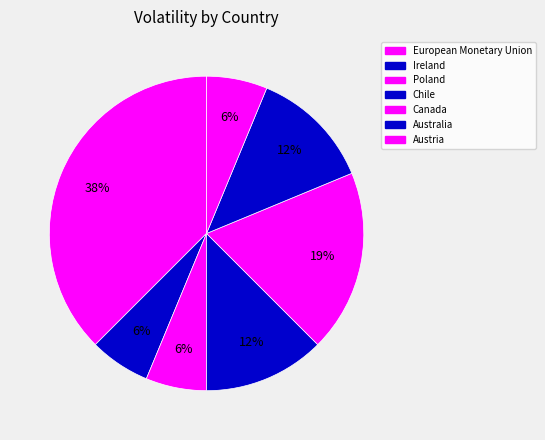

How many slices are in this pie chart?

7